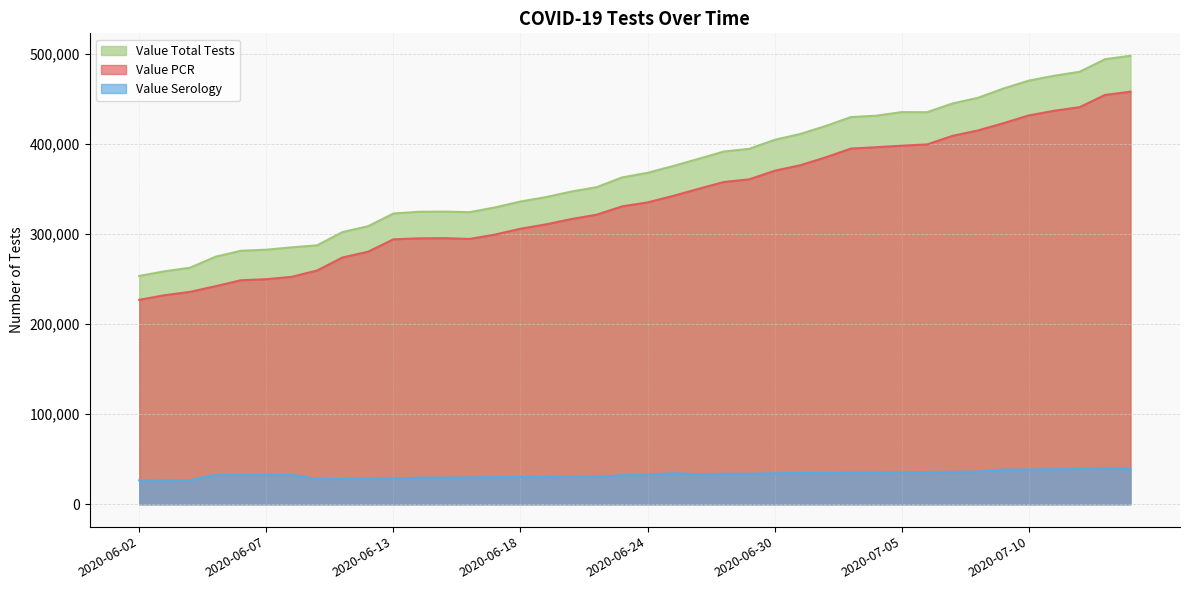

What is the highest value of the Value Serology series?

39932